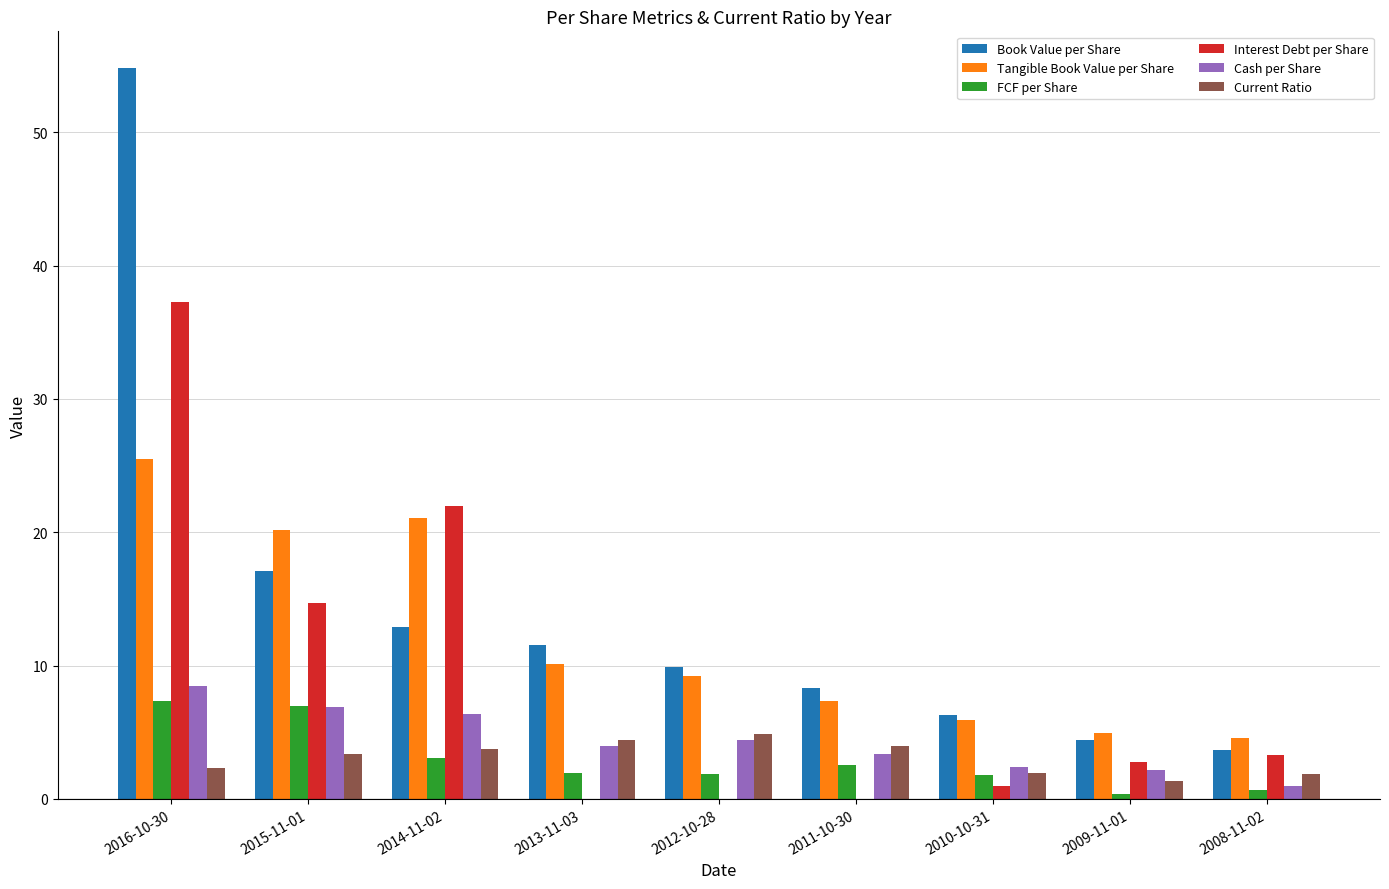

Is the value of Book Value per Share at 2011-10-30 greater than the value of Interest Debt per Share at 2013-11-03?

Yes